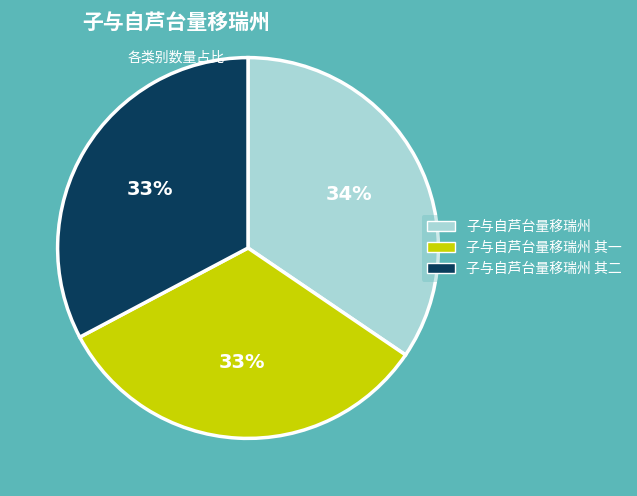

How many slices are in this pie chart?

3